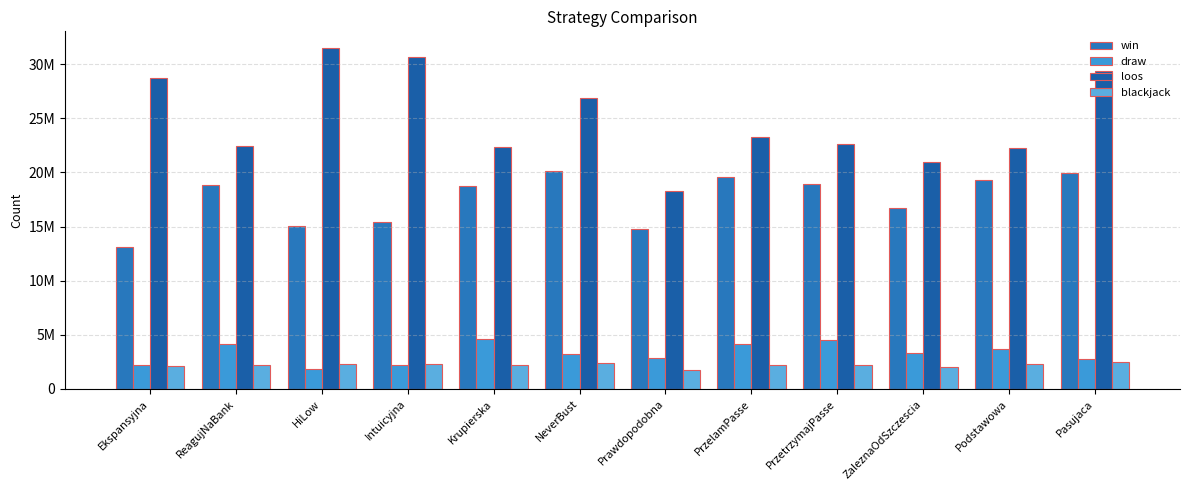

What is the highest value of the blackjack series?

2486844